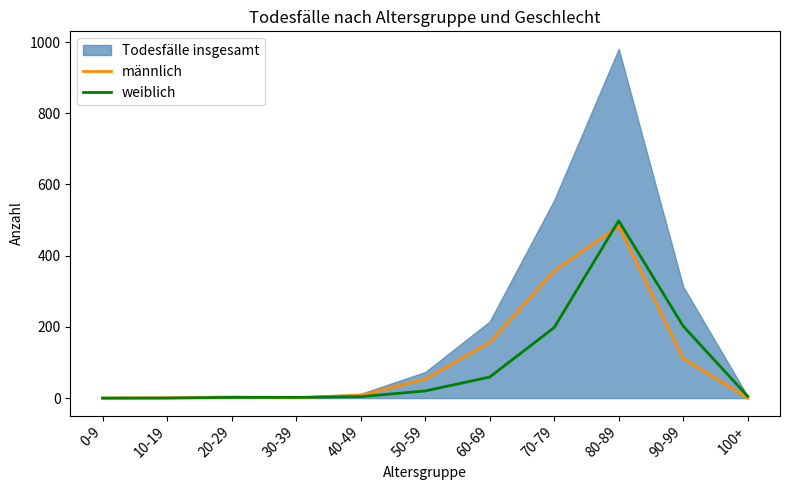

How many lines are shown in the chart?

2